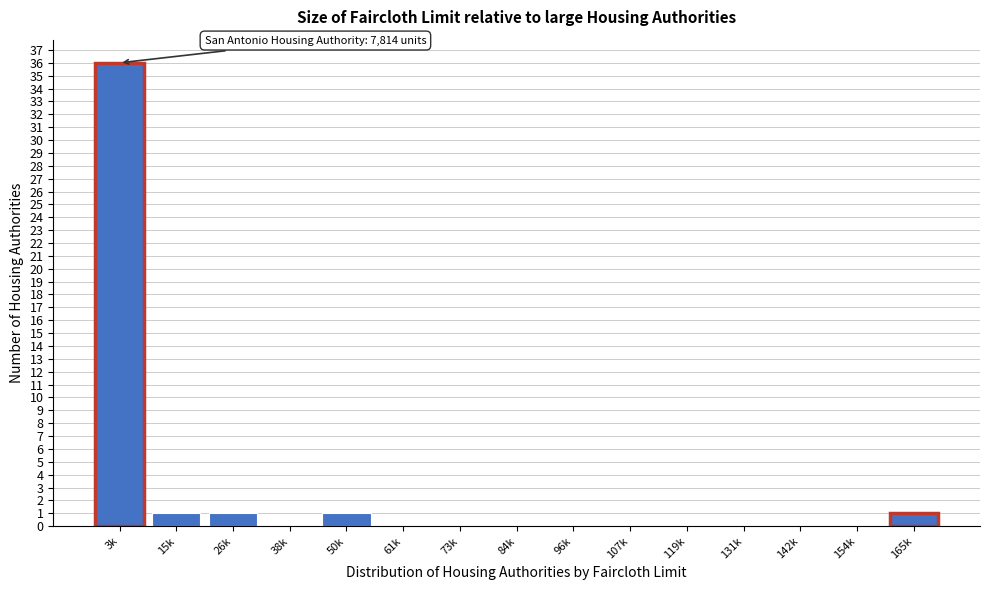

Reading left to right, list all the values displayed in this chart.

3k=36	15k=1	26k=1	38k=0	50k=1	61k=0	73k=0	84k=0	96k=0	107k=0	119k=0	131k=0	142k=0	154k=0	165k=1